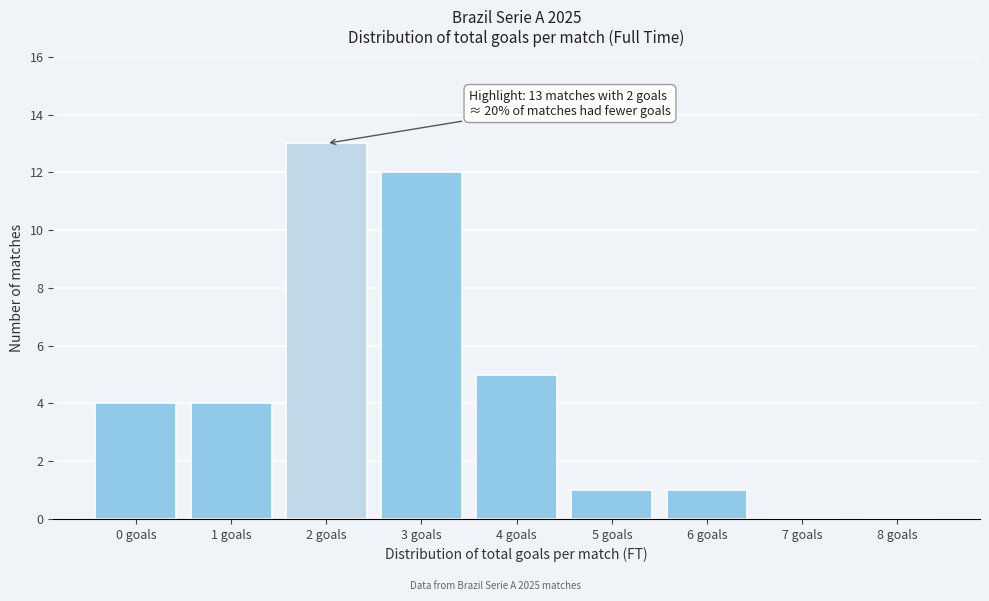

Which range on the x-axis has the tallest bar?

1.5 to 2.5